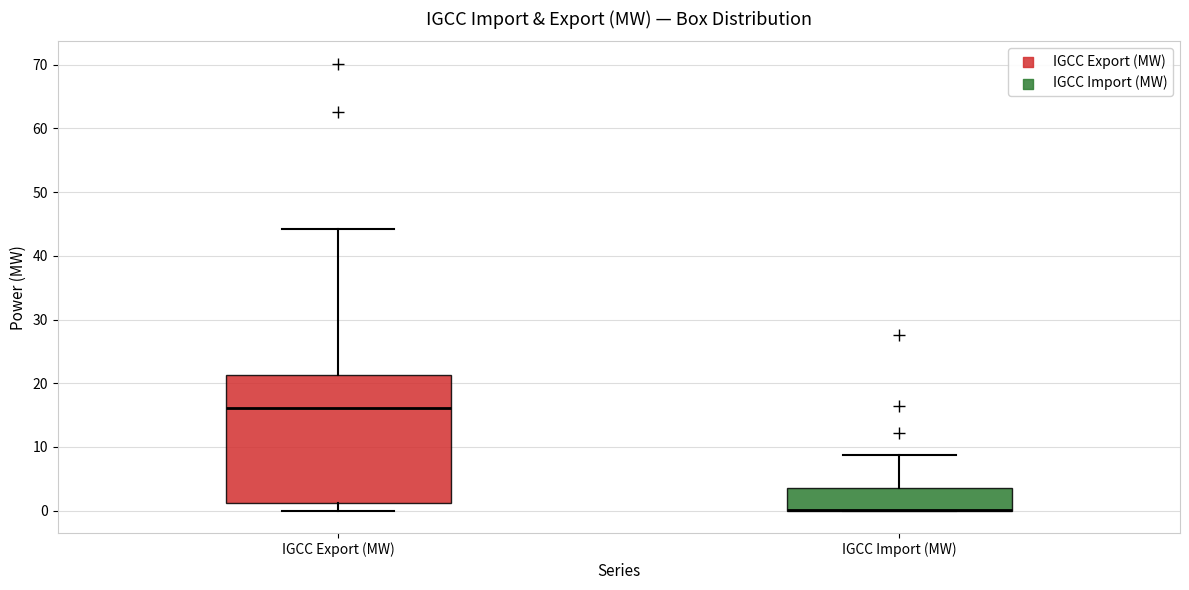

Reading left to right, read every box against the y-axis: the position of its median line, the range the box covers, and the ends of its whiskers. The values are not printed on the chart, so give them approximately, as read against the axis.

IGCC Export (MW): median 16, box 1 to 21, whiskers 0 to 44
IGCC Import (MW): median 0 (drawn on the box's lower edge), box 0 to 4, whiskers 0 to 9